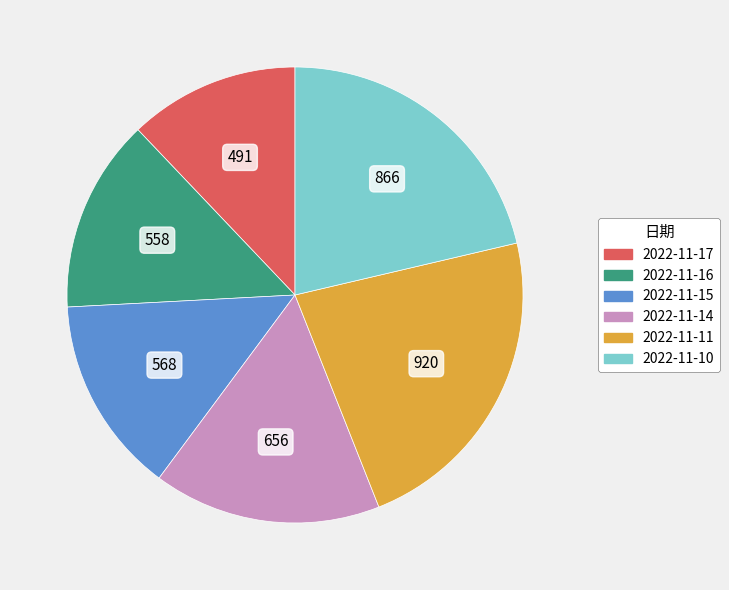

How many slices are in this pie chart?

6